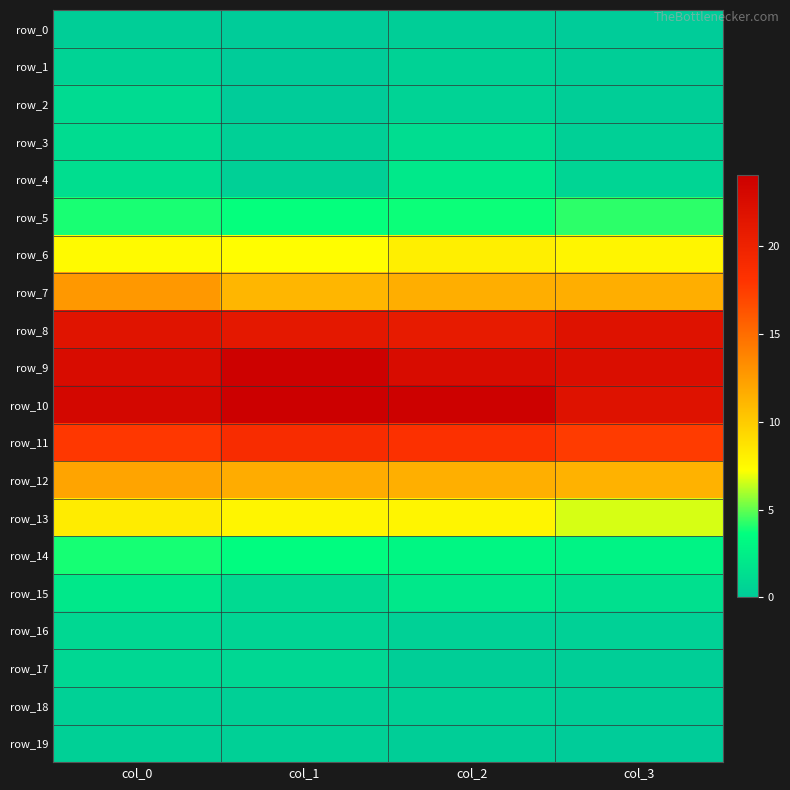

Count the row_3 values in the range 0 to 1.

2